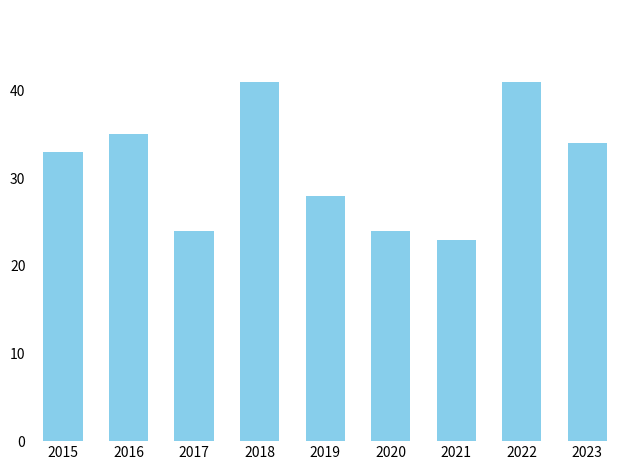

How many data points are less than 33?

4